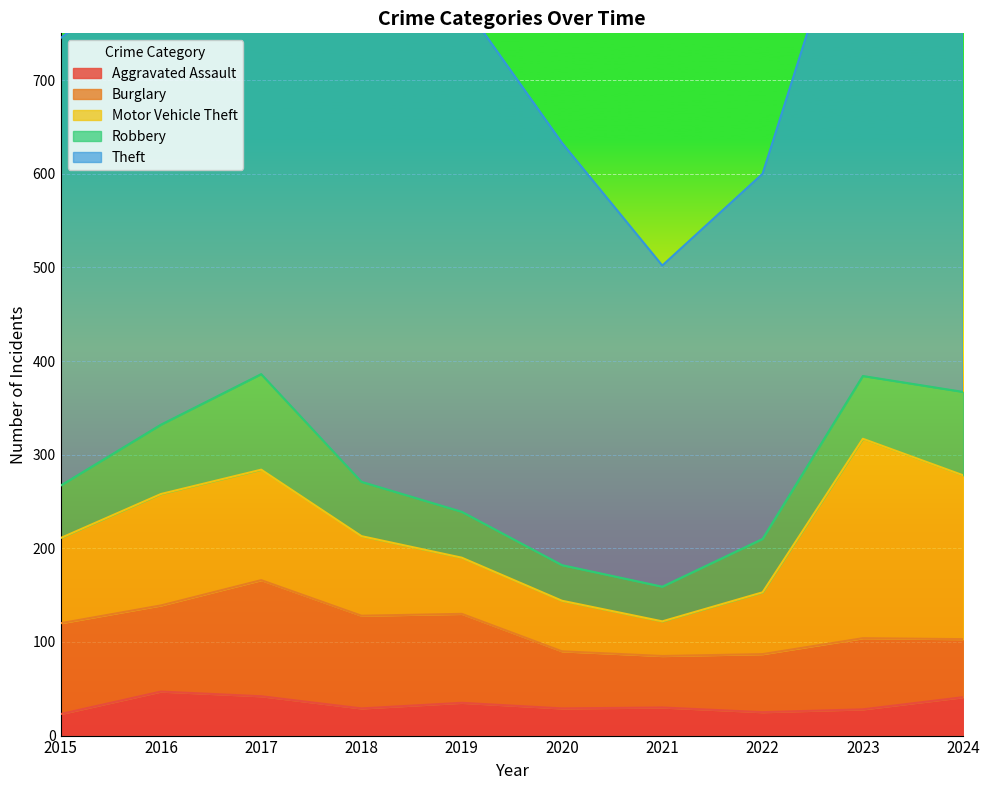

Is it true that Motor Vehicle Theft equals 37 at 2021?

True